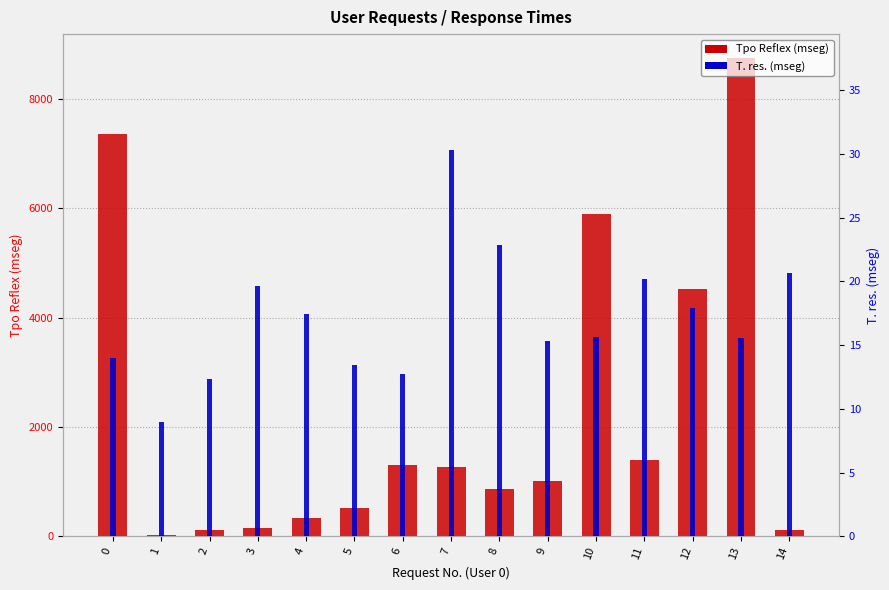

What is the sum of the Tpo Reflex (mseg) values at 8 and 10?

6756.9